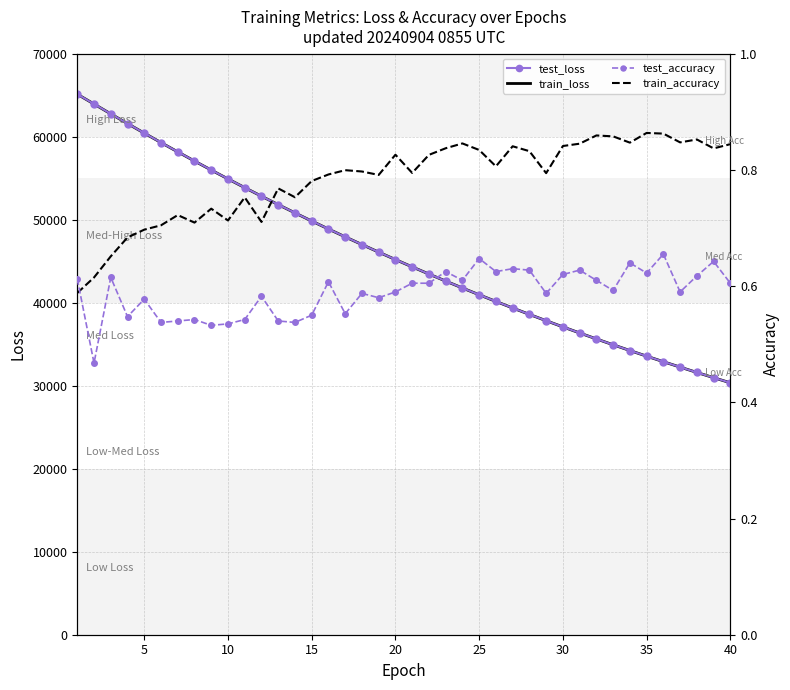

What is the maximum value for train_loss?

65122.5